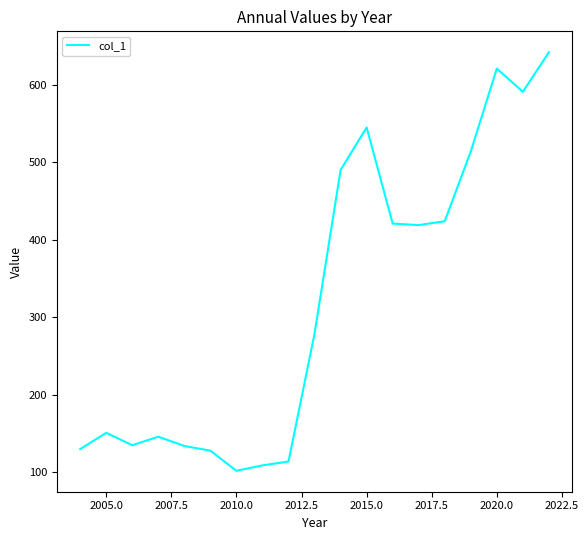

What is the maximum value shown in the chart?

642